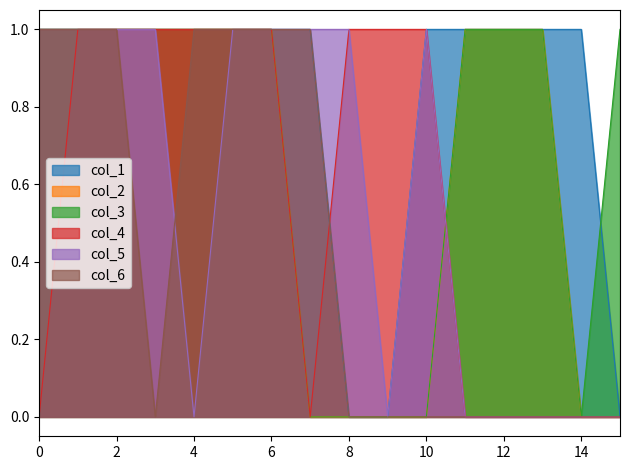

What is the difference between the second highest and minimum values in the col_2 series?

1